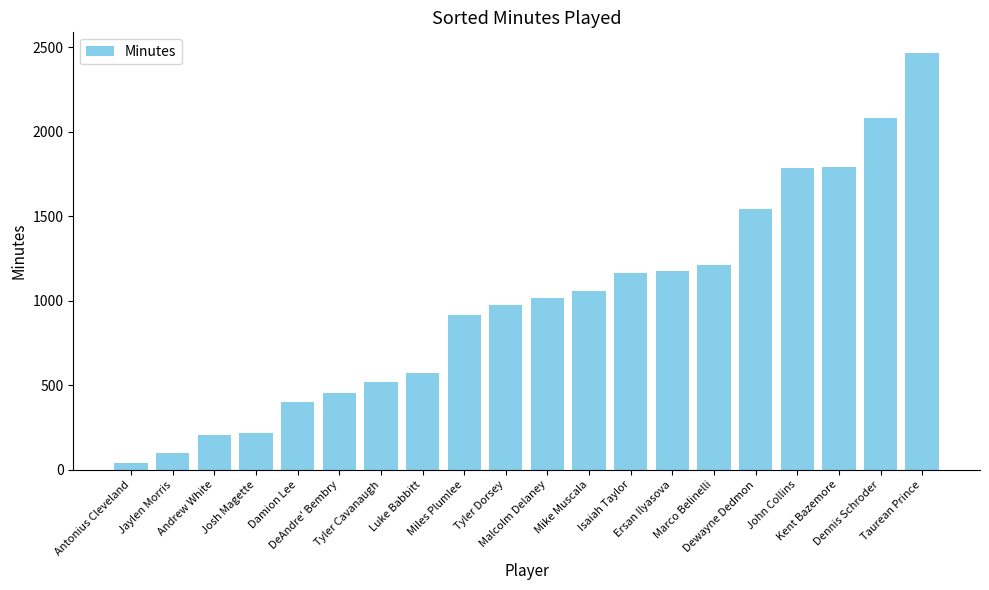

What is the sum of all values?

19688